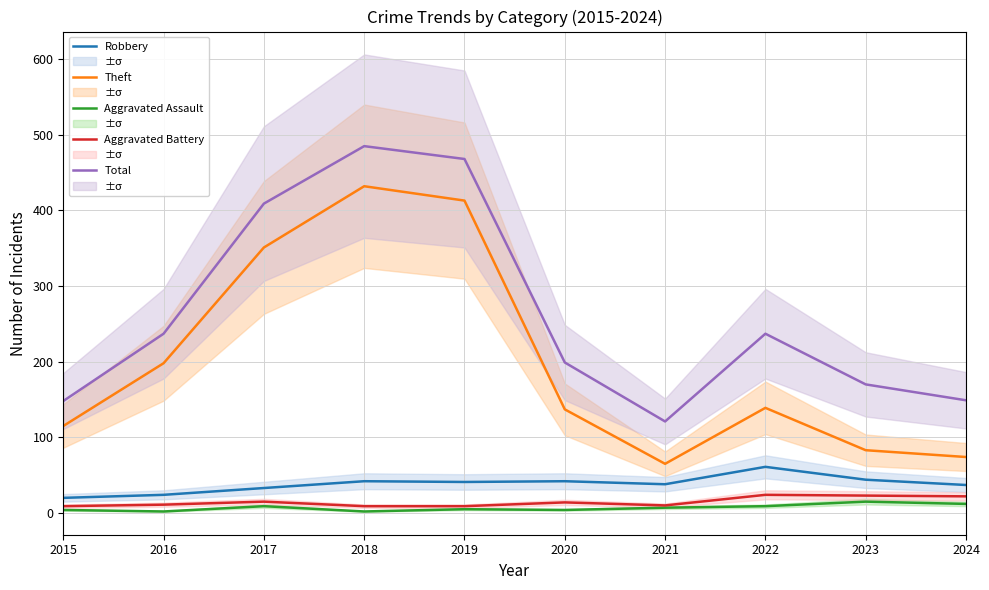

What is the greatest value displayed?

485